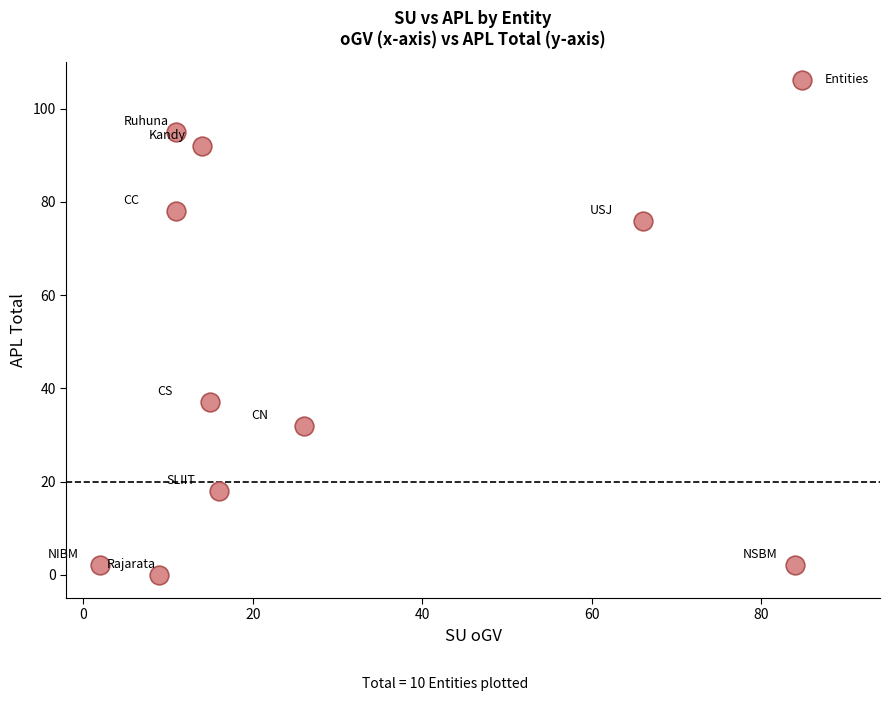

What Y value in the scatter plot is closest to 47?

37